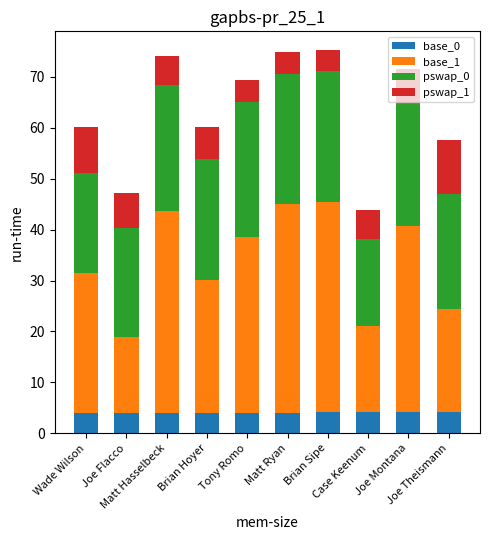

What is the maximum value for base_0?

4.1